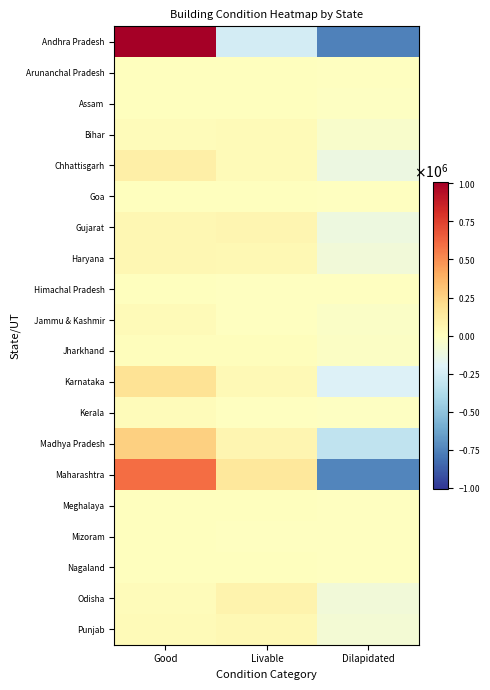

What is the smallest value displayed?

-762777.3